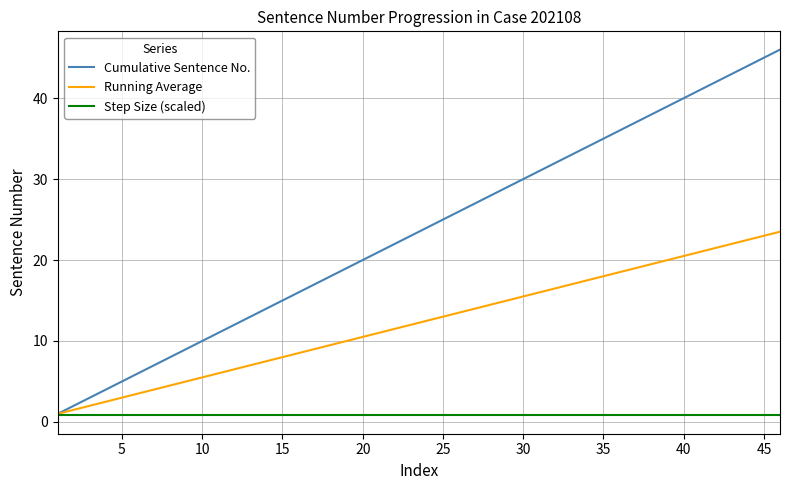

What is the greatest value displayed?

46.0